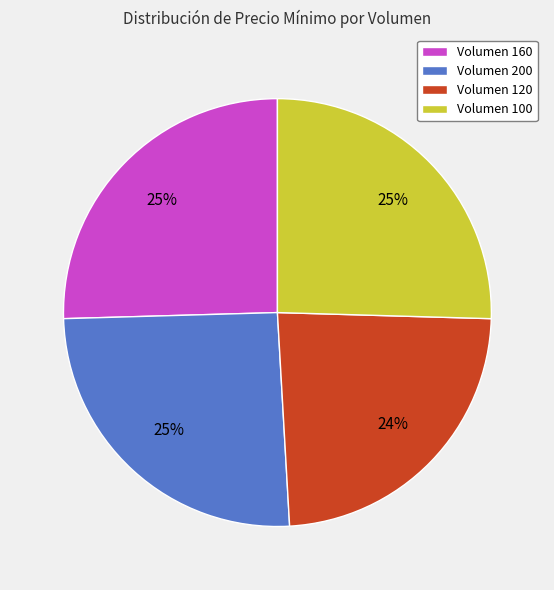

To the nearest percent, what is the average slice percentage?

25%